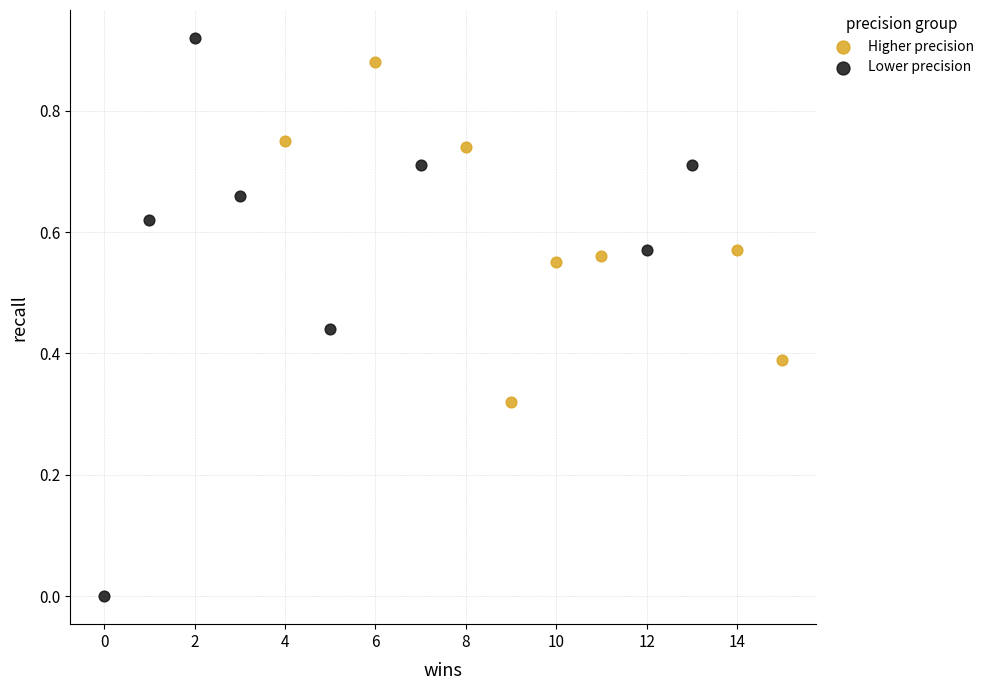

Which series has the largest Y range (max minus min)?

Lower precision